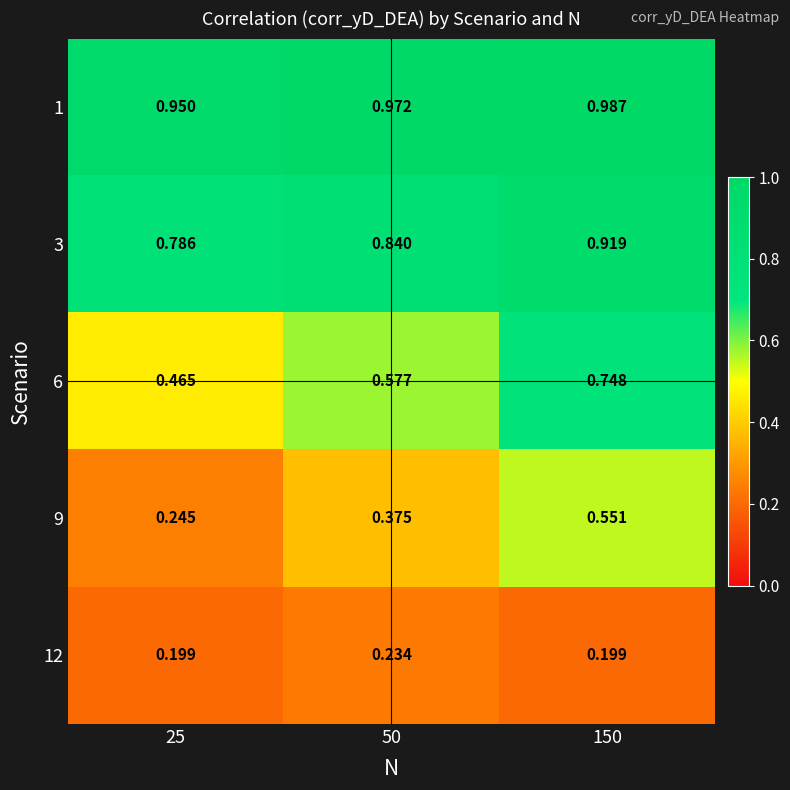

Is the value of 6 at 50 greater than the value of 12 at 25?

Yes